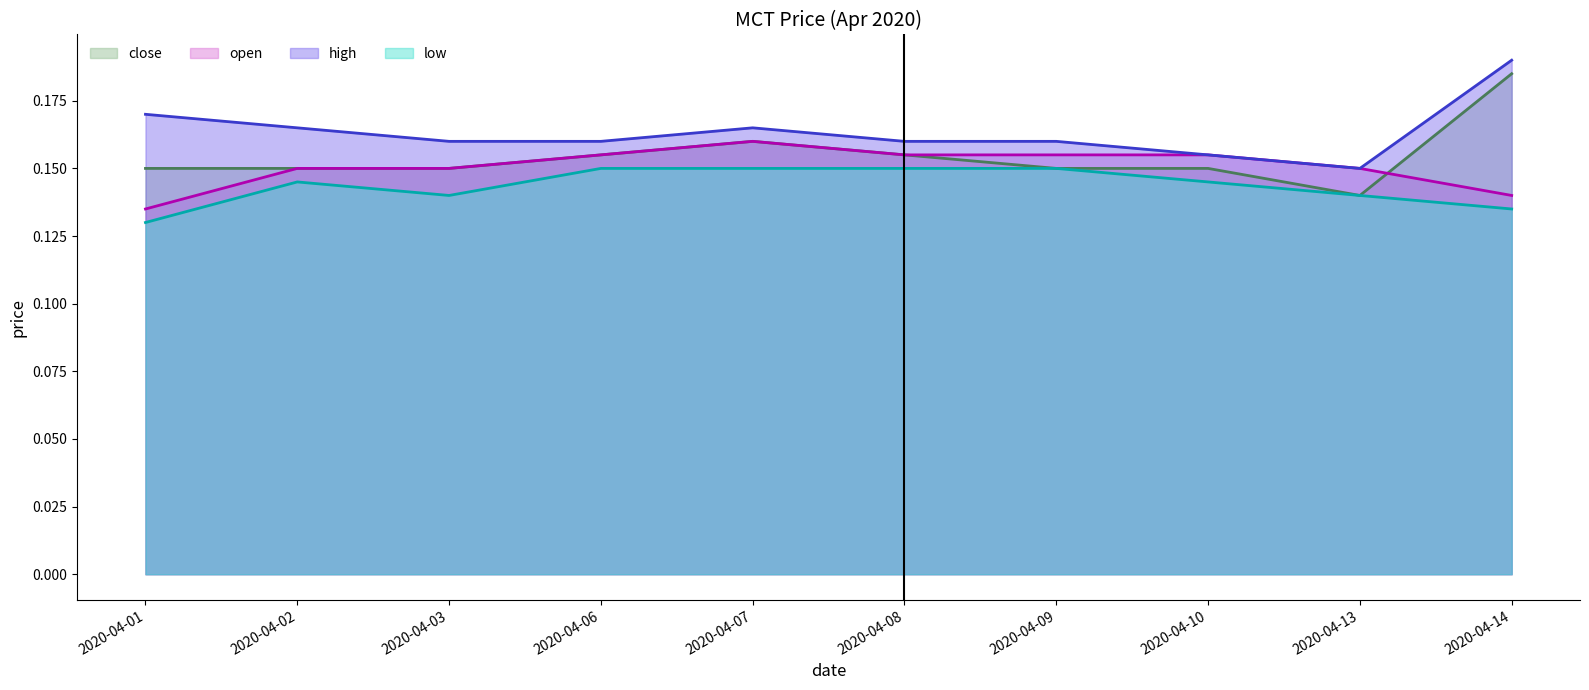

What are all the series names shown in the legend?

close, open, high, low